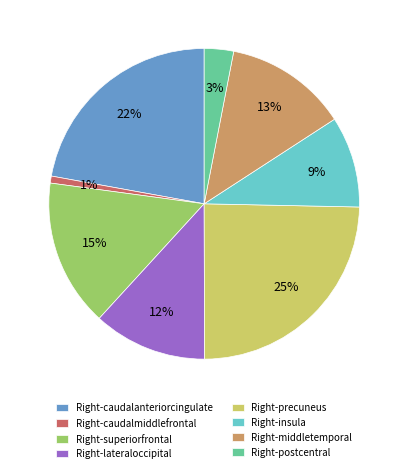

To the nearest percent, what is the average slice percentage?

12%